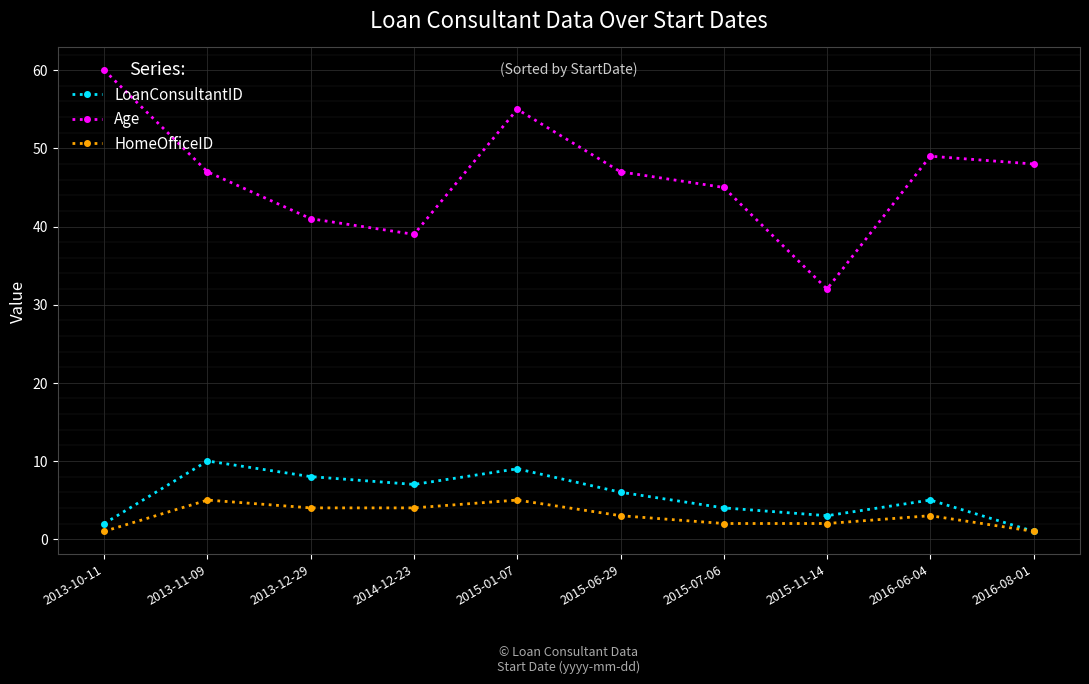

Which series has the largest range (max minus min)?

Age